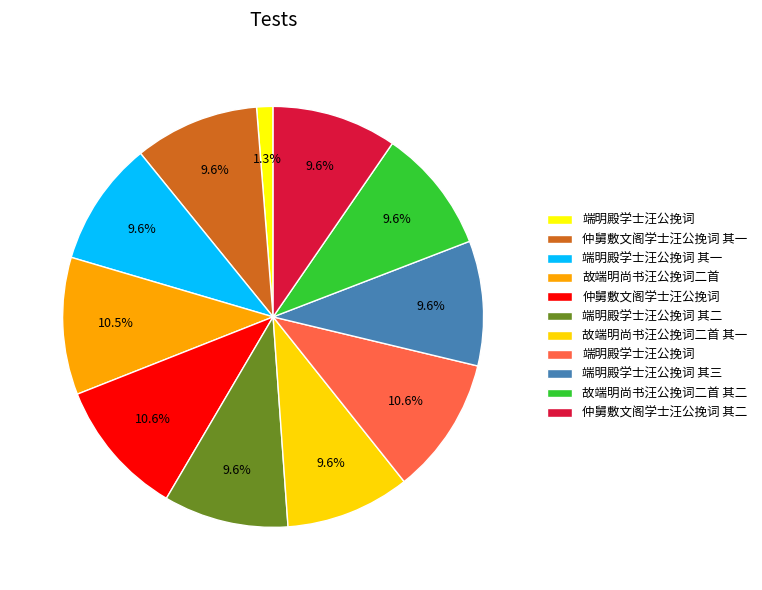

How many slices are in this pie chart?

11